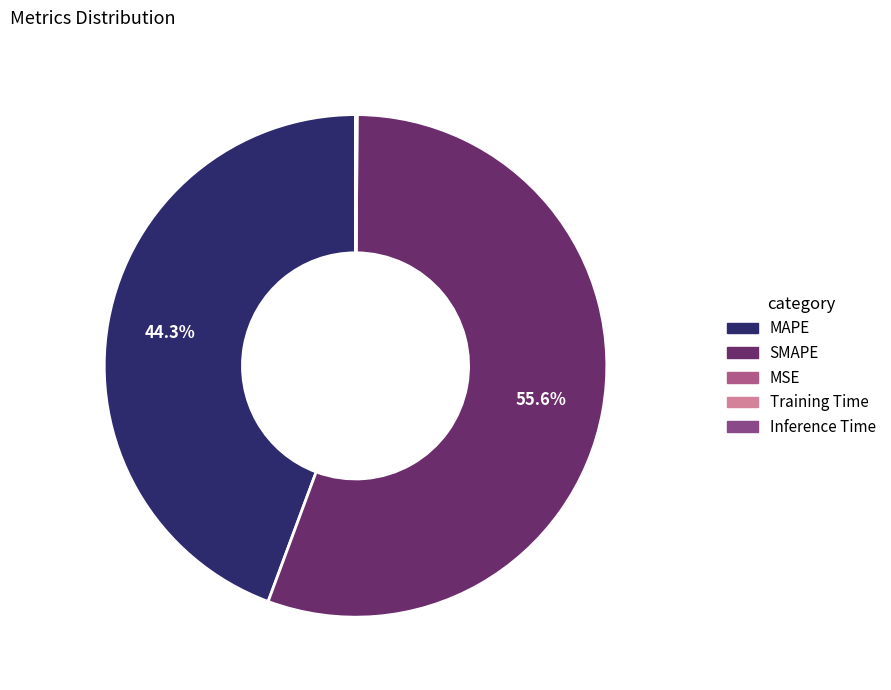

What portion of the pie excludes MAPE?

55.7%